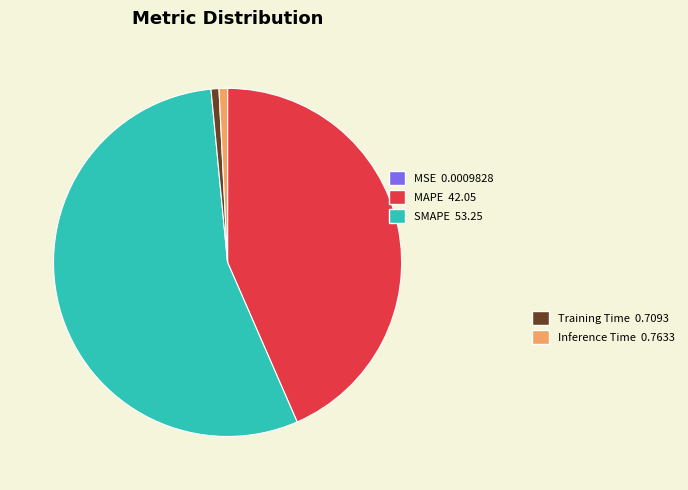

Is there a majority slice in this chart?

Yes